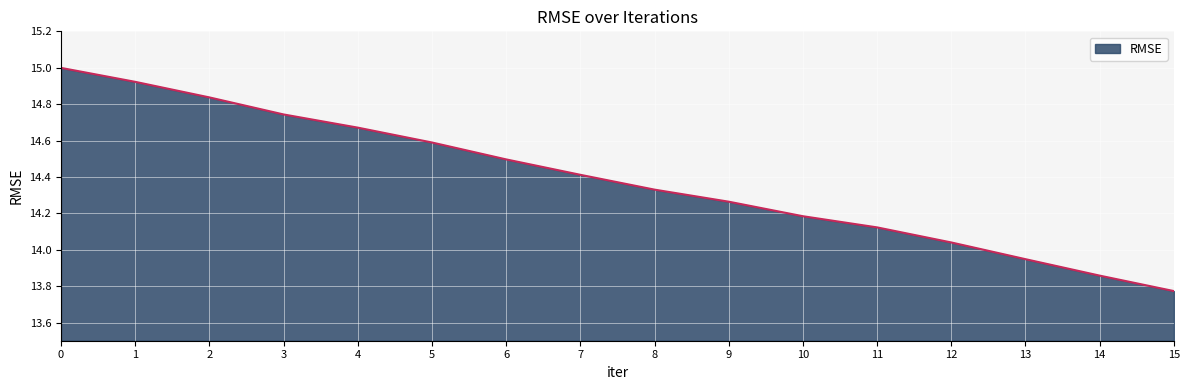

Read the value at 7.

14.4